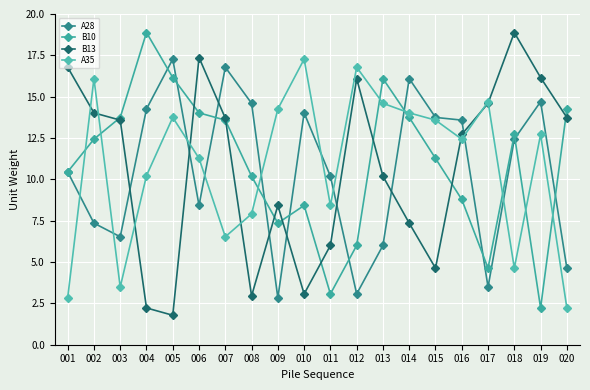

In B13, how many points are higher than both neighbors (excluding endpoints)?

4